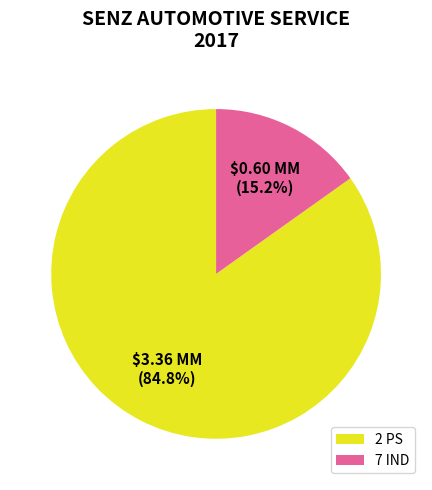

Between 7 IND and 2 PS, which is larger?

2 PS